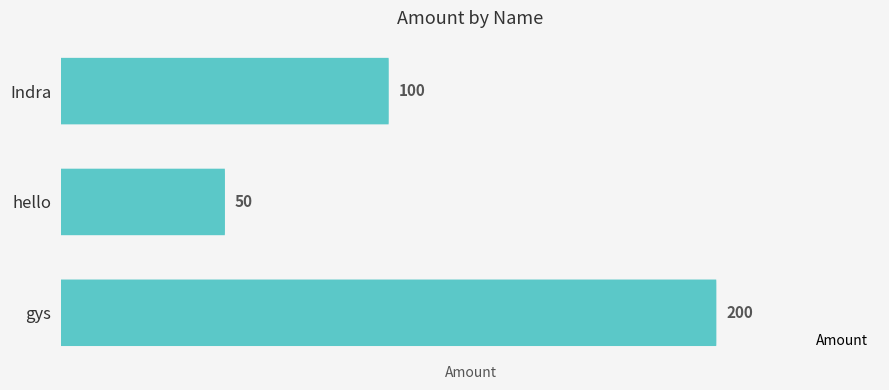

Reading right to left, transcribe all the data shown in this chart.

200	50	100